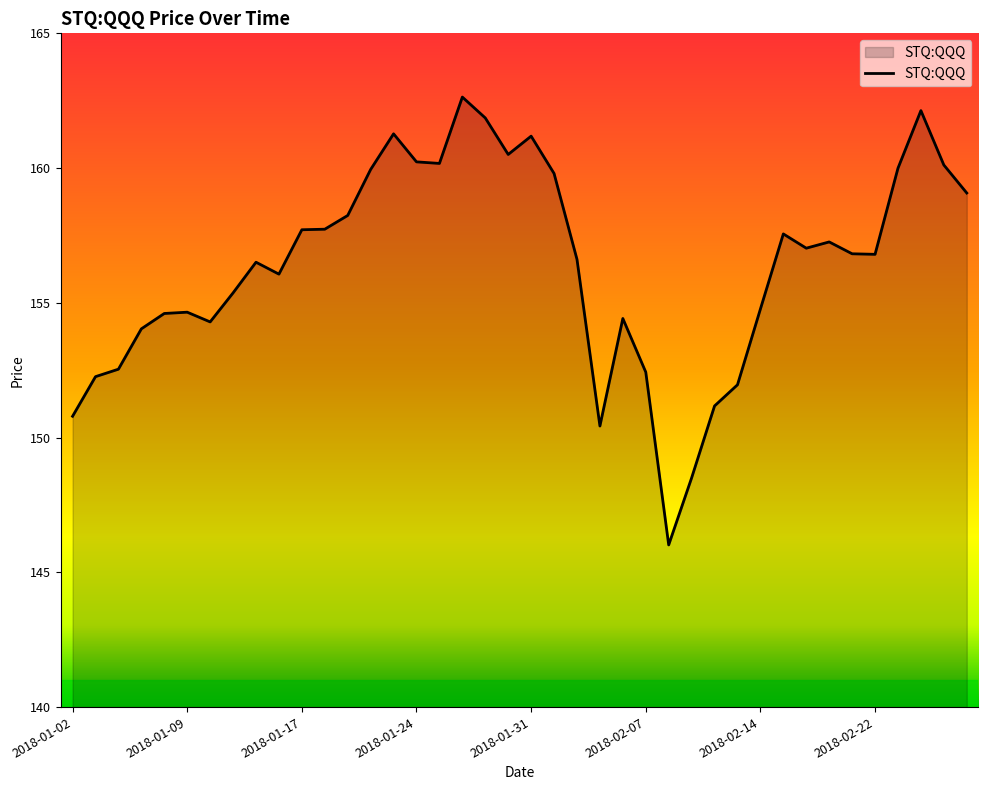

What is the smallest value displayed?

146.0